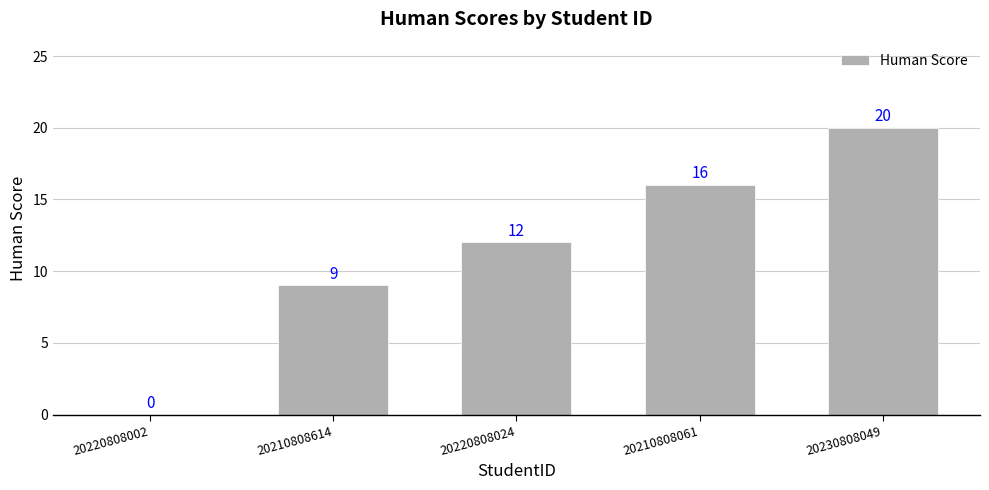

Where is the data nearest to the value 10?

20210808614